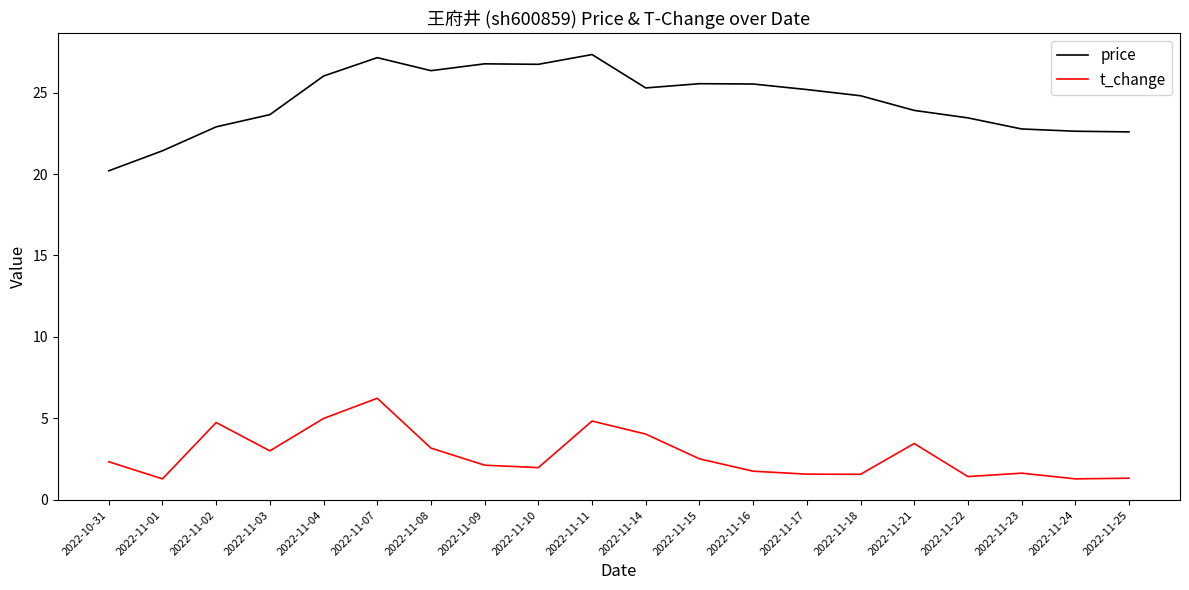

The t_change series shows 0.4 at 2022-11-17. True or false?

False